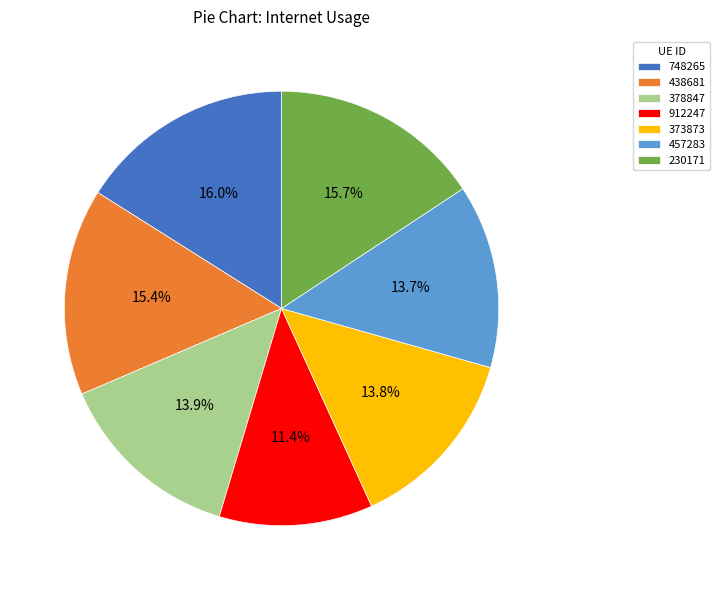

Which category has the smallest portion of the pie?

912247